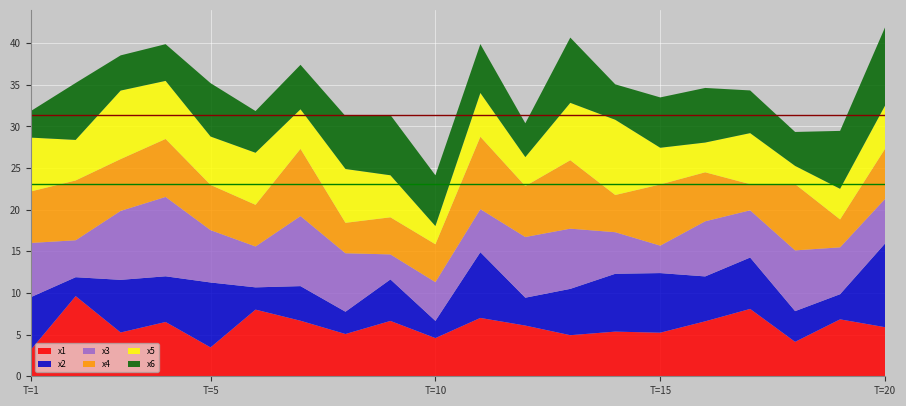

Reading left to right, what are all the values shown in this chart?

x1: 3.2	9.6	5.3	6.5	3.5	8.0	6.7	5.1	6.6	4.6	7.0	6.1	4.9	5.4	5.2	6.6	8.1	4.1	6.8	5.9
x2: 6.3	2.3	6.3	5.5	7.8	2.7	4.2	2.7	5.0	2.1	7.9	3.3	5.6	6.9	7.2	5.4	6.2	3.7	3.0	10.0
x3: 6.5	4.4	8.3	9.5	6.3	4.9	8.4	7.0	3.0	4.7	5.2	7.3	7.2	5.0	3.3	6.6	5.7	7.3	5.6	5.4
x4: 6.2	7.2	6.2	7.0	5.4	5.0	8.1	3.7	4.5	4.5	8.7	6.1	8.2	4.5	7.3	5.9	3.1	8.0	3.3	6.0
x5: 6.5	4.9	8.2	7.0	5.8	6.3	4.7	6.5	5.0	2.2	5.3	3.5	6.9	9.0	4.4	3.6	6.1	2.2	3.7	5.2
x6: 3.2	6.8	4.2	4.4	6.4	5.0	5.3	6.4	7.2	6.1	5.9	4.1	7.8	4.3	6.0	6.6	5.1	4.1	7.0	9.4